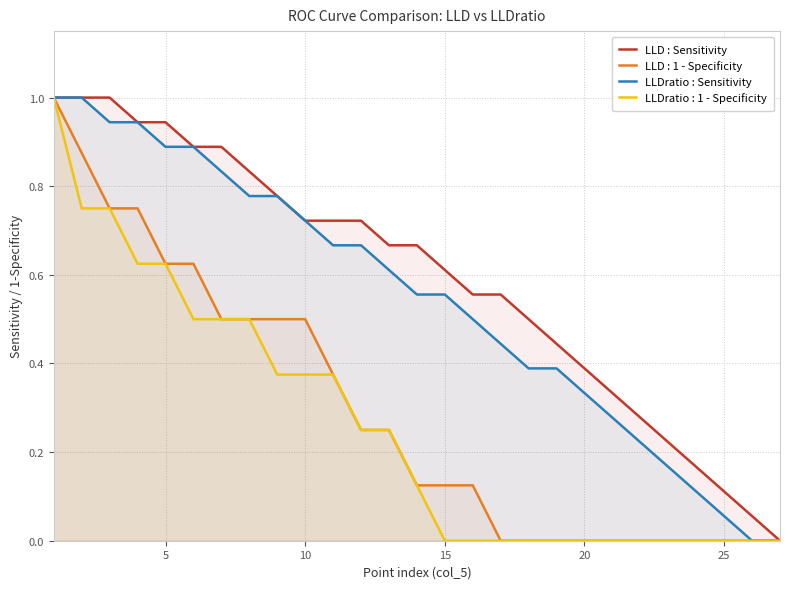

What is the maximum value for LLD : Sensitivity?

1.0